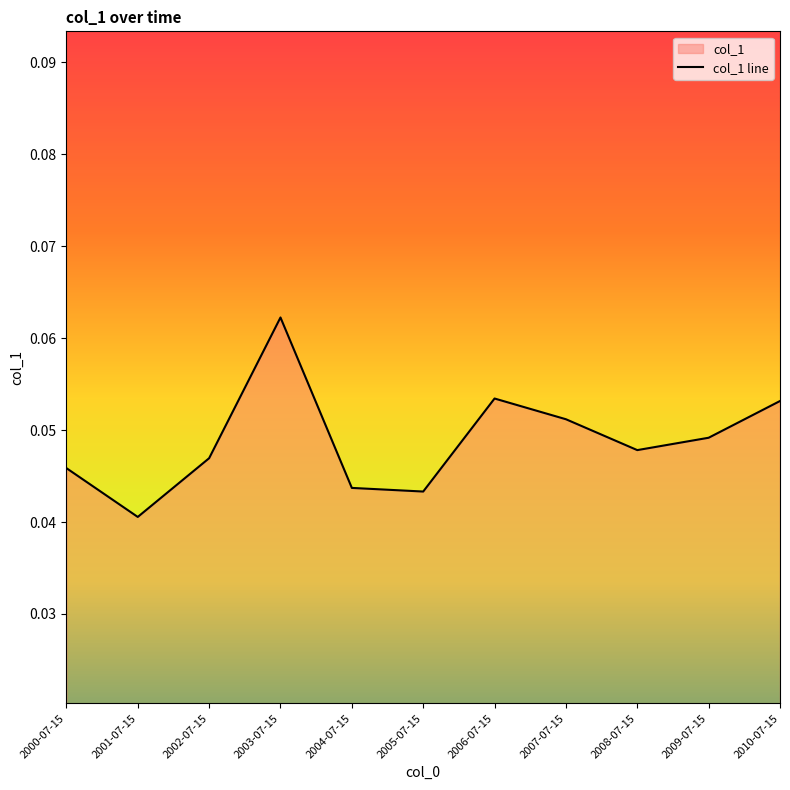

What is the value of the 4th point from the left?

0.1